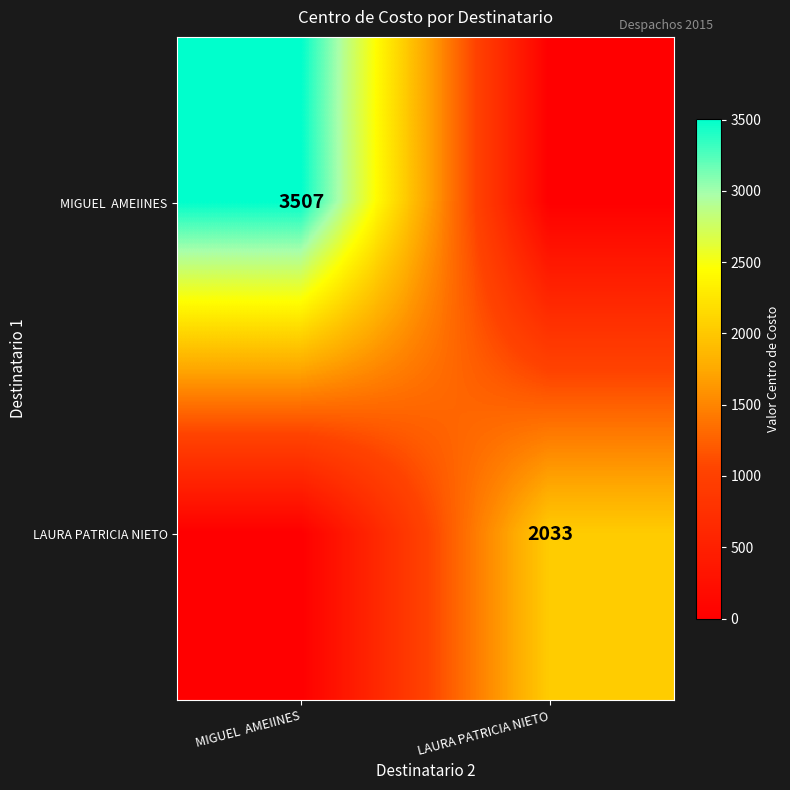

The LAURA PATRICIA NIETO series shows 3157 at LAURA PATRICIA NIETO. True or false?

False